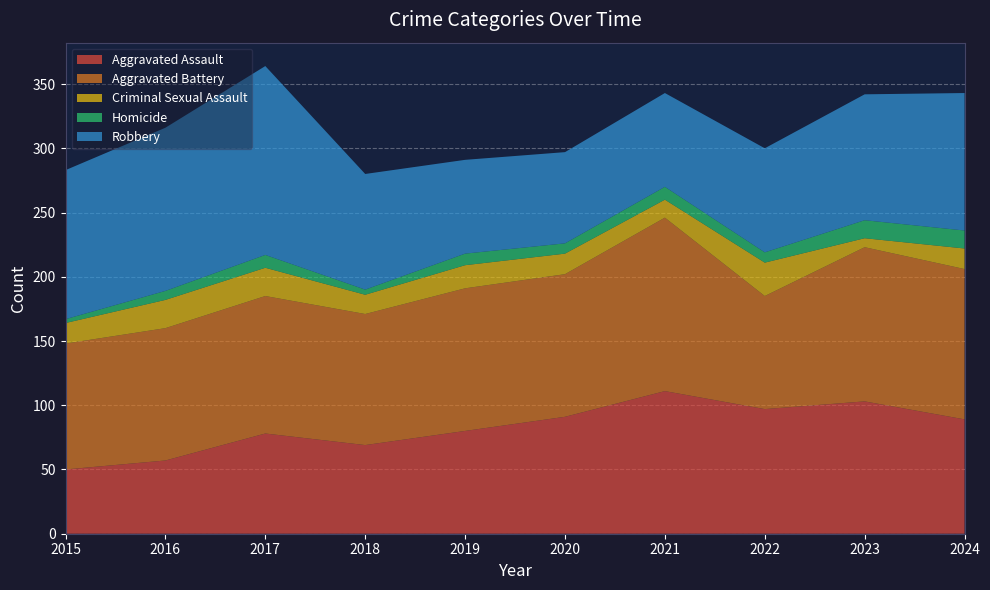

Reading left to right, list all the values displayed in this chart.

Aggravated Assault: 2015=50	2016=57	2017=78	2018=69	2019=80	2020=91	2021=111	2022=97	2023=103	2024=89
Aggravated Battery: 2015=98	2016=103	2017=107	2018=102	2019=111	2020=111	2021=135	2022=88	2023=120	2024=117
Criminal Sexual Assault: 2015=16	2016=22	2017=22	2018=15	2019=18	2020=16	2021=14	2022=26	2023=7	2024=16
Homicide: 2015=3	2016=7	2017=10	2018=4	2019=9	2020=8	2021=10	2022=8	2023=14	2024=14
Robbery: 2015=116	2016=127	2017=147	2018=90	2019=73	2020=71	2021=73	2022=81	2023=98	2024=107